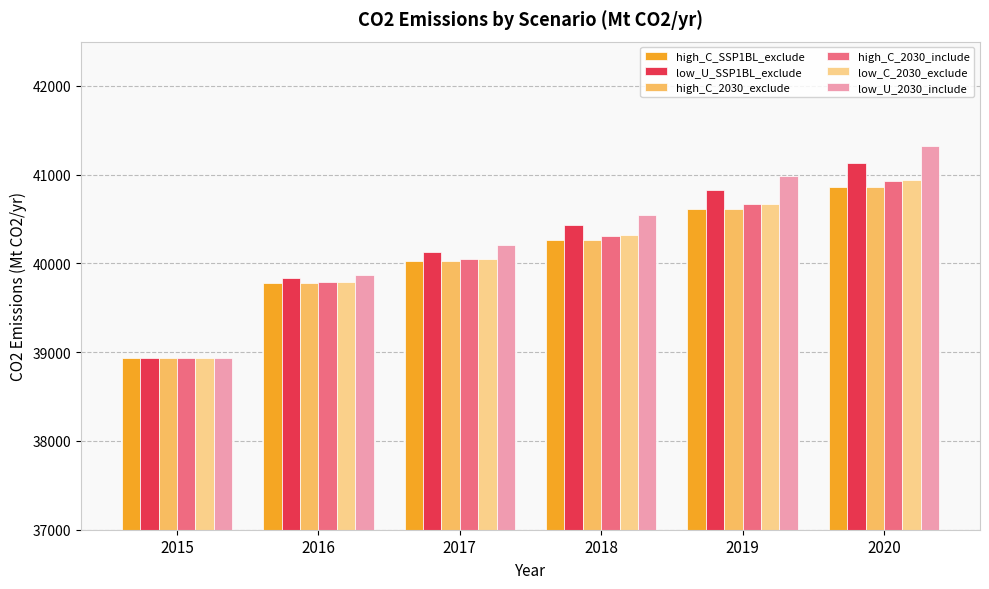

At which category is the sum across all series the highest?

2020